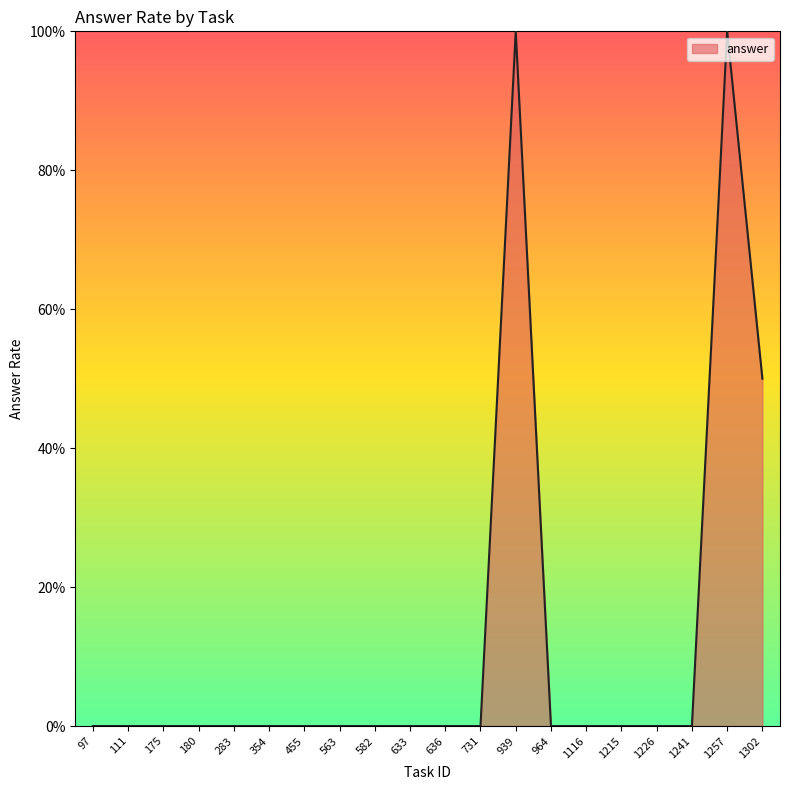

Is this an area chart (filled region under the line)?

Yes